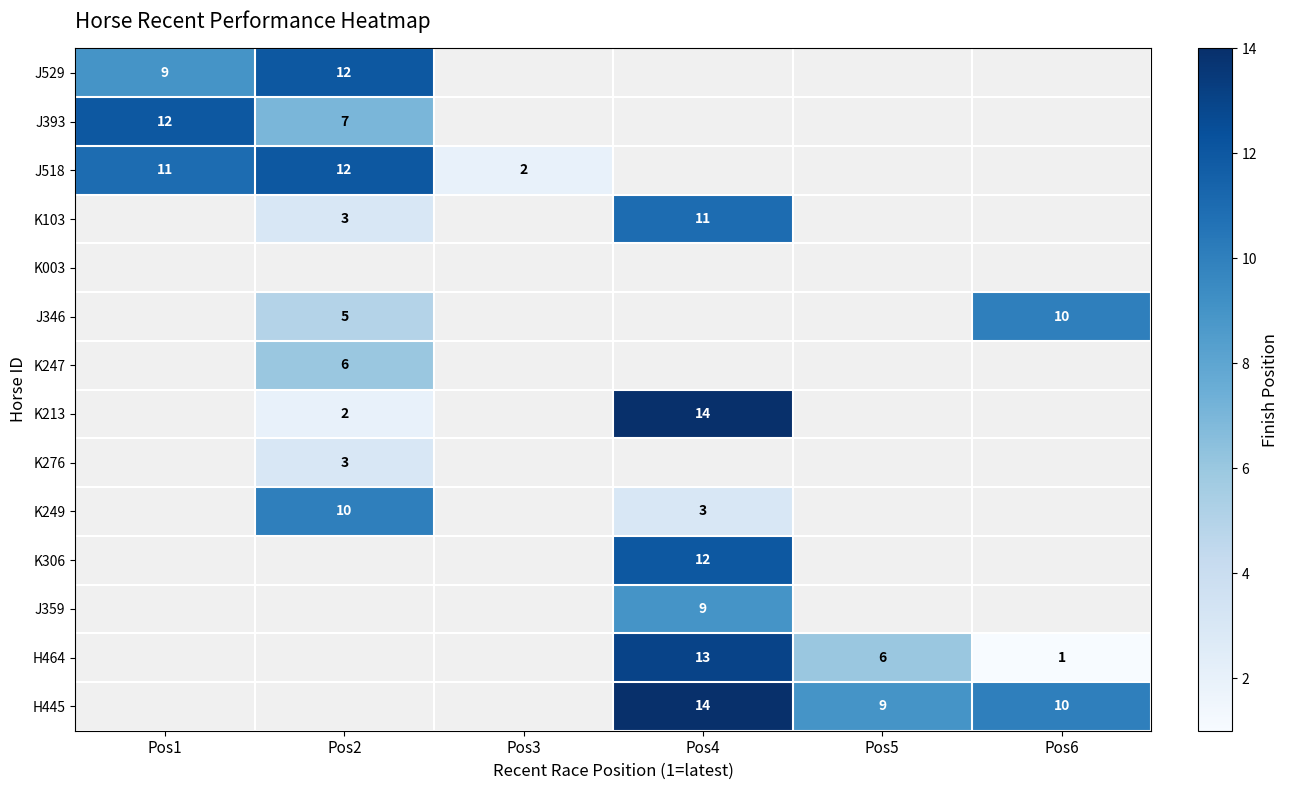

At how many categories does at least one series exceed 12?

1